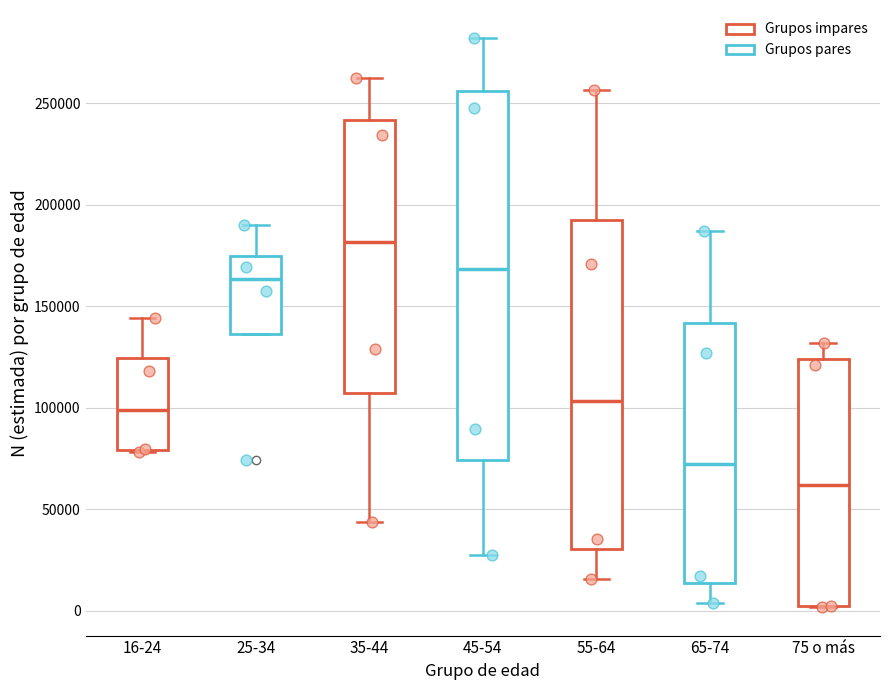

Where does the lower whisker of the box for 45-54 end on the y-axis? The values are not printed on the chart, so give them approximately, as read against the axis.

25000